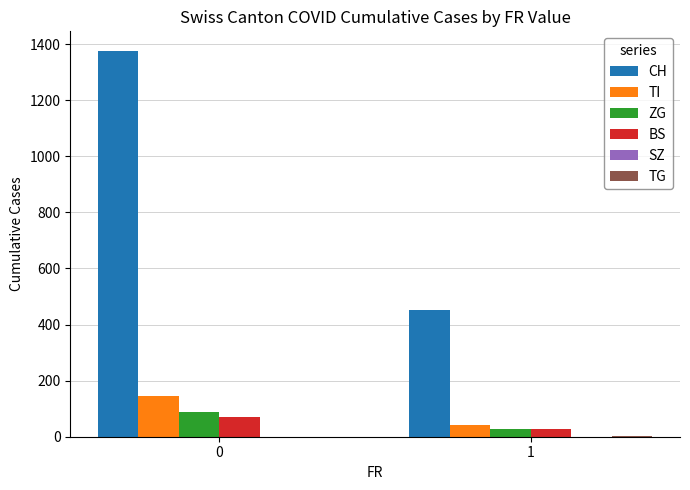

Between 0 and 1, which series saw the biggest shift?

CH